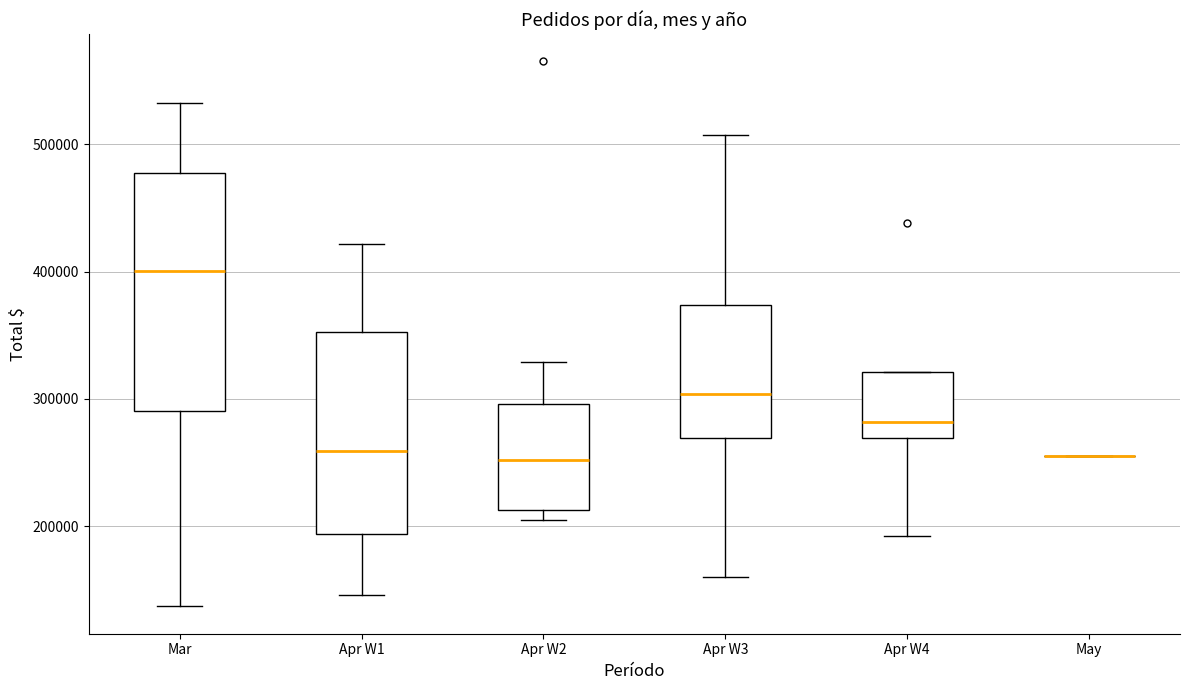

Reading left to right, read every box against the y-axis: the position of its median line, the range the box covers, and the ends of its whiskers. The values are not printed on the chart, so give them approximately, as read against the axis.

Mar: median 400000, box 290000 to 480000, whiskers 140000 to 530000
Apr W1: median 260000, box 190000 to 350000, whiskers 150000 to 420000
Apr W2: median 250000, box 210000 to 300000, whiskers 200000 to 330000
Apr W3: median 300000, box 270000 to 370000, whiskers 160000 to 510000
Apr W4: median 280000, box 270000 to 320000, whiskers 190000 to 320000
May: box collapsed to a line at 260000, whiskers 260000 to 260000